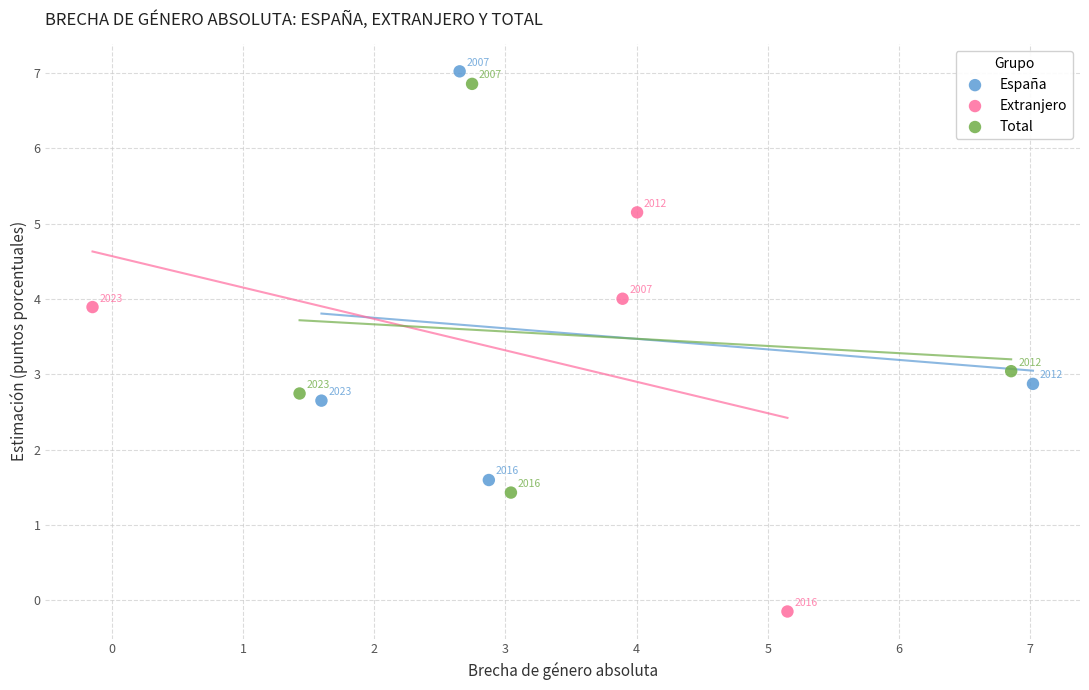

Which series has the widest spread of Y values?

Total